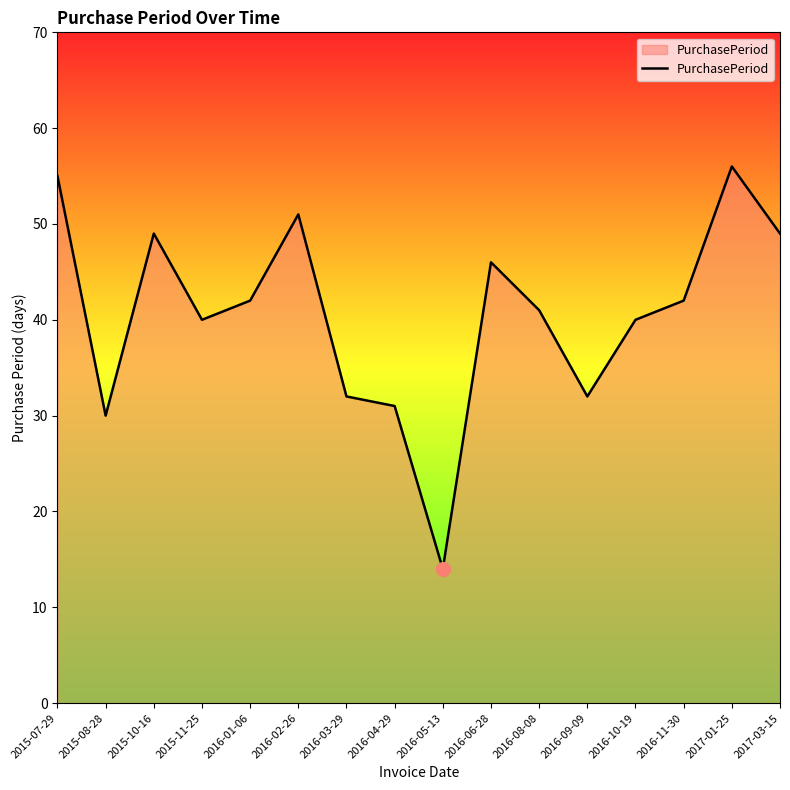

What position from the left is 2015-11-25?

4